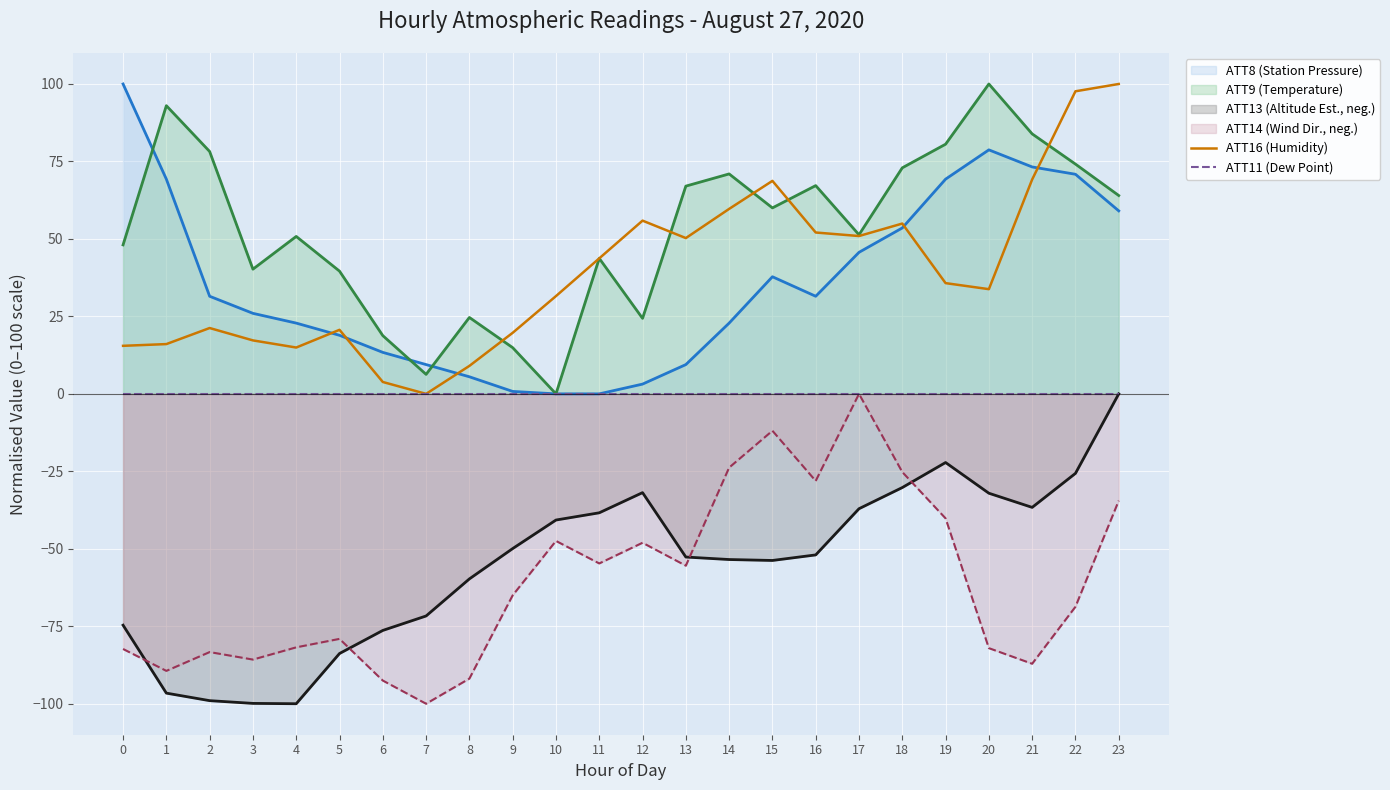

Which series has the largest total across all categories?

ATT16 (Humidity)